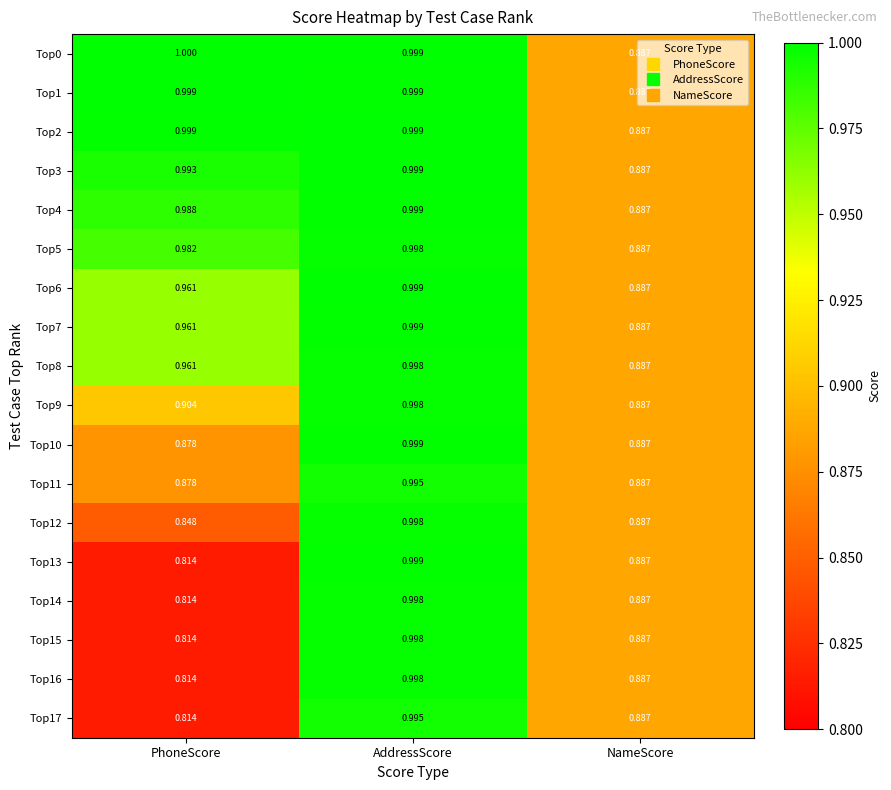

At which label does Top16 reach its minimum?

PhoneScore